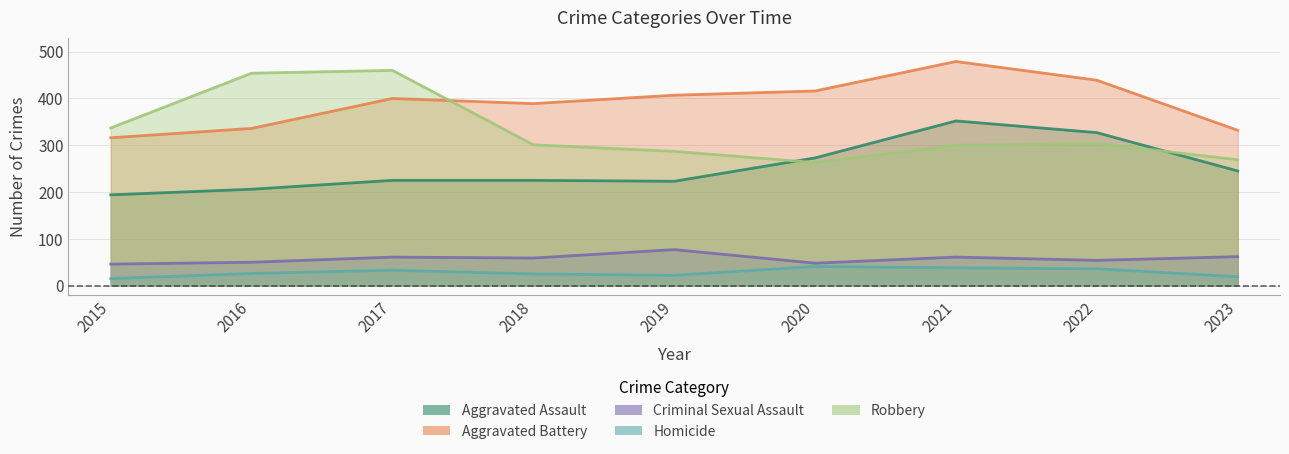

True or false: Aggravated Assault has more than 1 points higher than both neighbors.

False